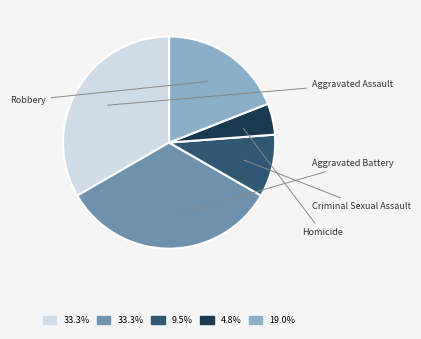

What is the total percentage of Aggravated Battery and Robbery?

52.4%